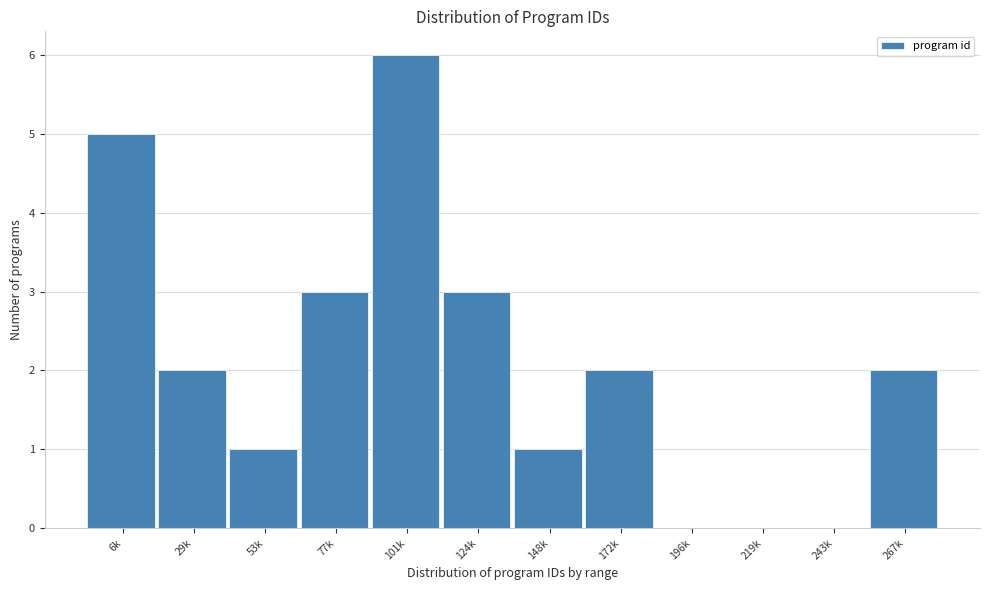

Reading left to right, extract all data points from this chart.

6k=5	29k=2	53k=1	77k=3	101k=6	124k=3	148k=1	172k=2	196k=0	219k=0	243k=0	267k=2